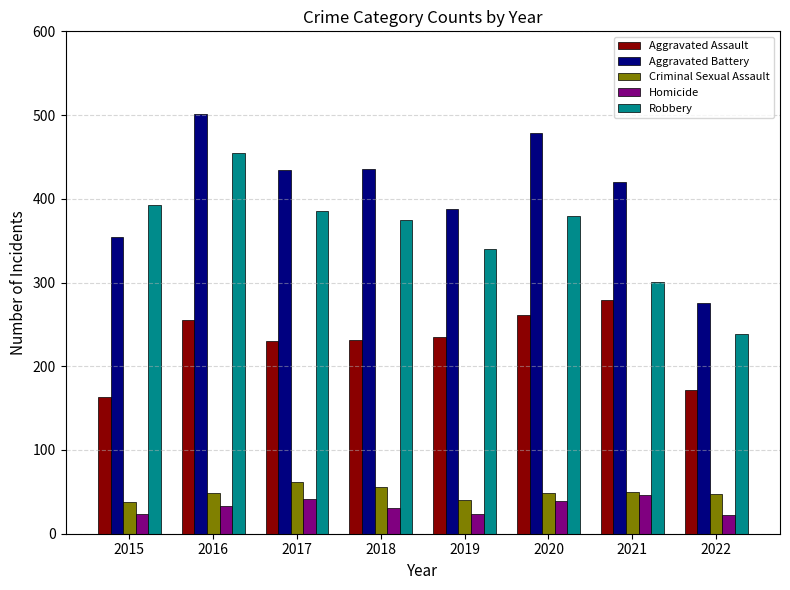

What is the approximate value of Aggravated Battery at 2015?

354